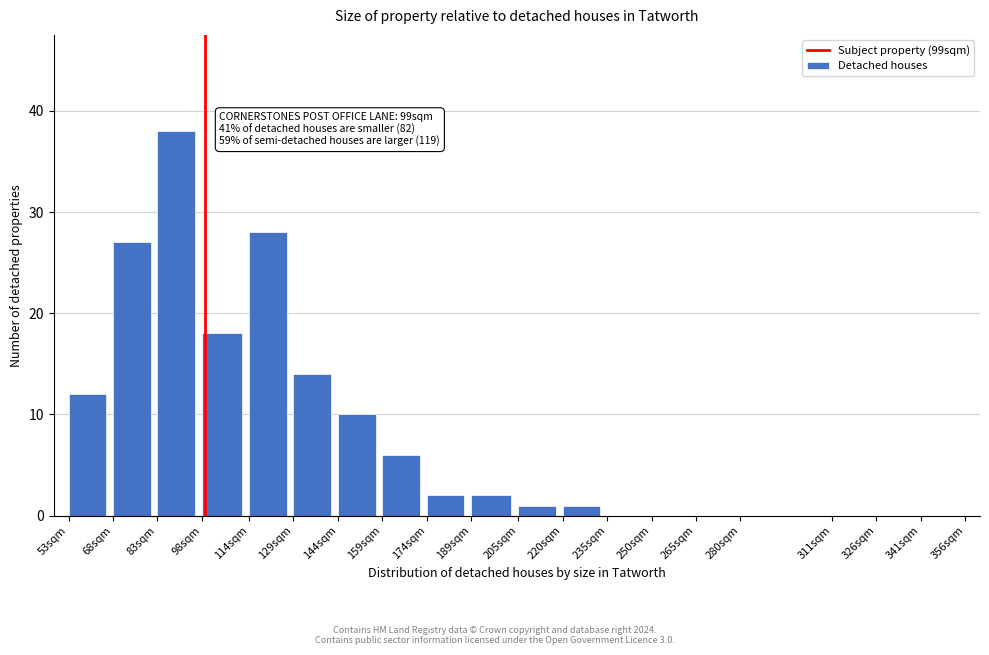

Reading left to right, list all the values displayed in this chart.

53sqm=12	68sqm=27	83sqm=38	98sqm=18	114sqm=28	129sqm=14	144sqm=10	159sqm=6	174sqm=2	189sqm=2	205sqm=1	220sqm=1	235sqm=0	250sqm=0	265sqm=0	280sqm=0	311sqm=0	326sqm=0	341sqm=0